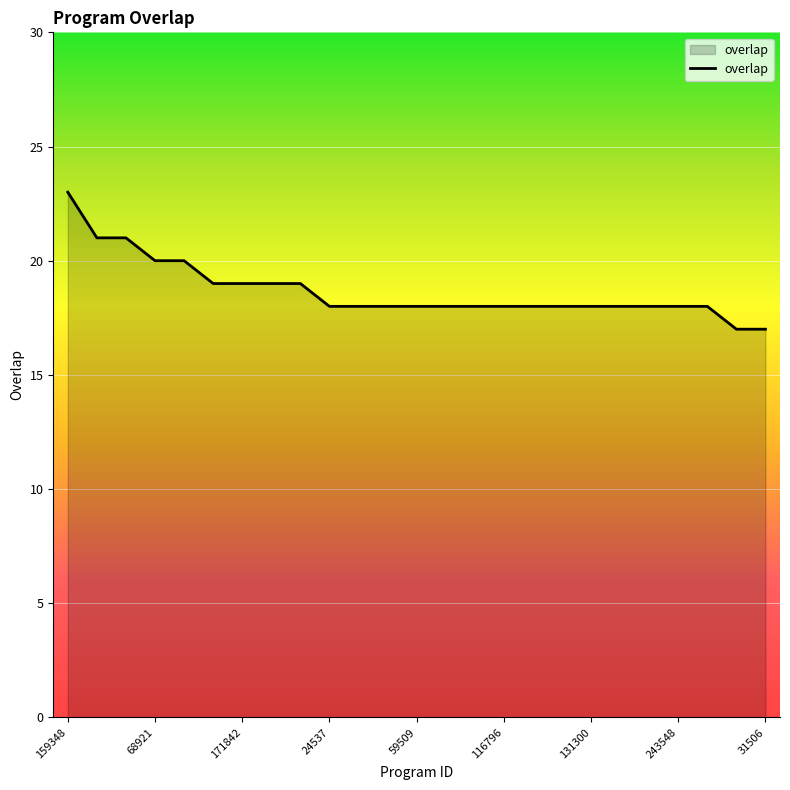

What is the difference between the maximum and minimum values?

6